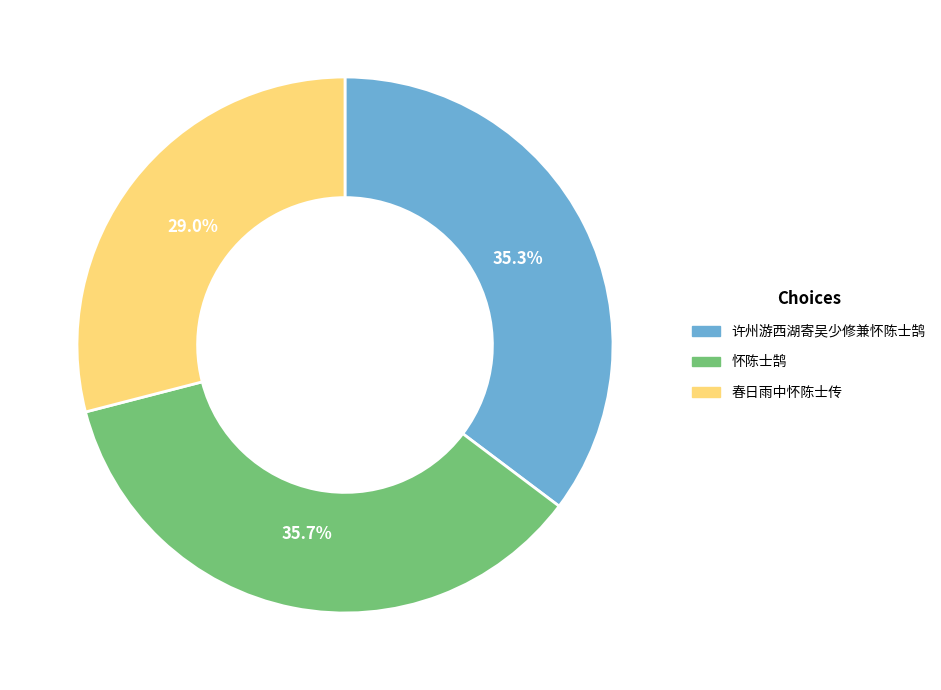

Combined, what portion of the pie is 许州游西湖寄吴少修兼怀陈士鹄 and 春日雨中怀陈士传?

64.3%